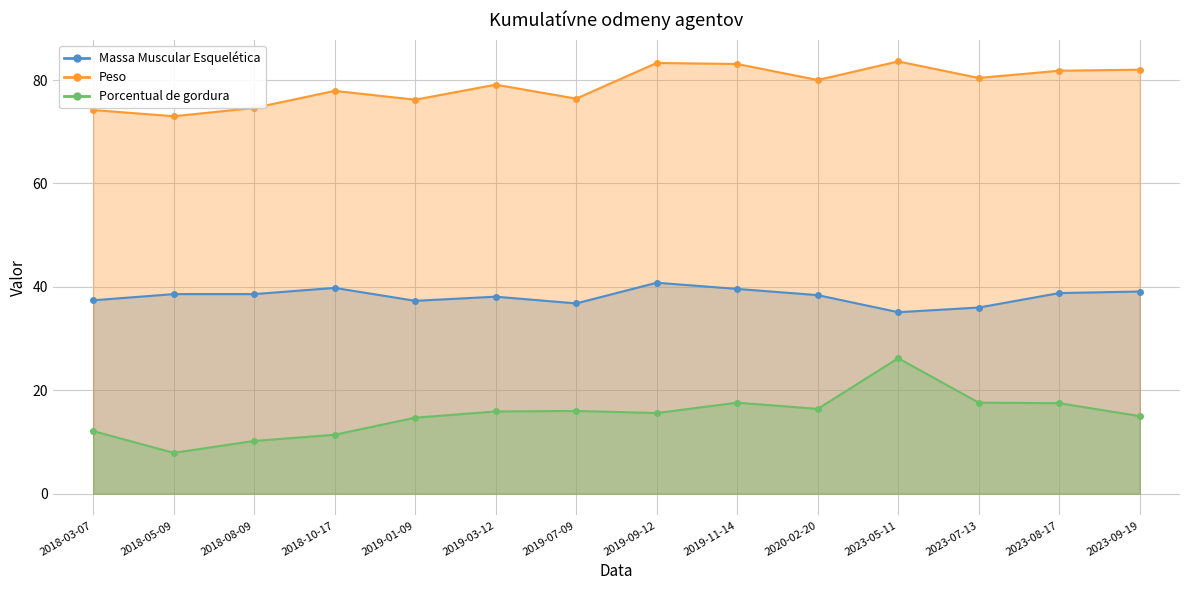

What position from the left is 2020-02-20?

10